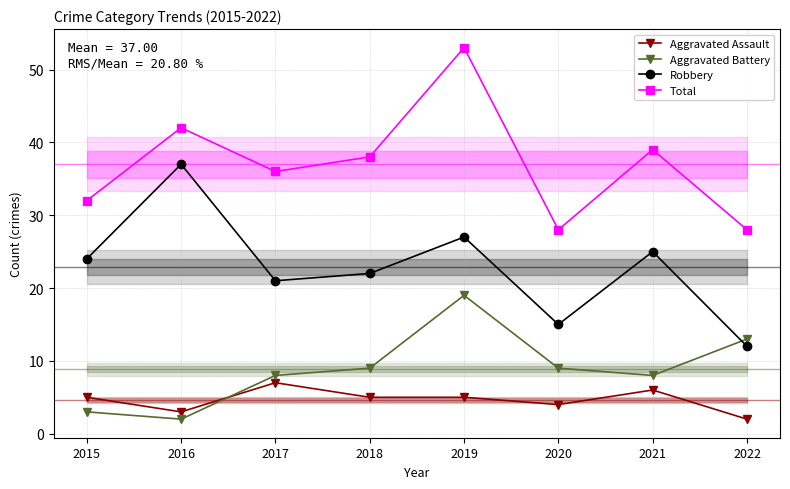

At which category does the chart reach its minimum across all series?

2022